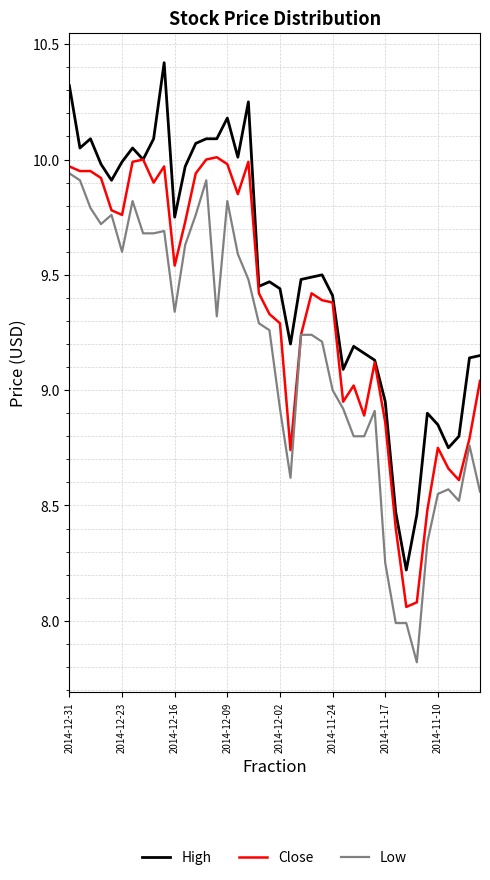

True or false: Low and High intersect in this chart.

False